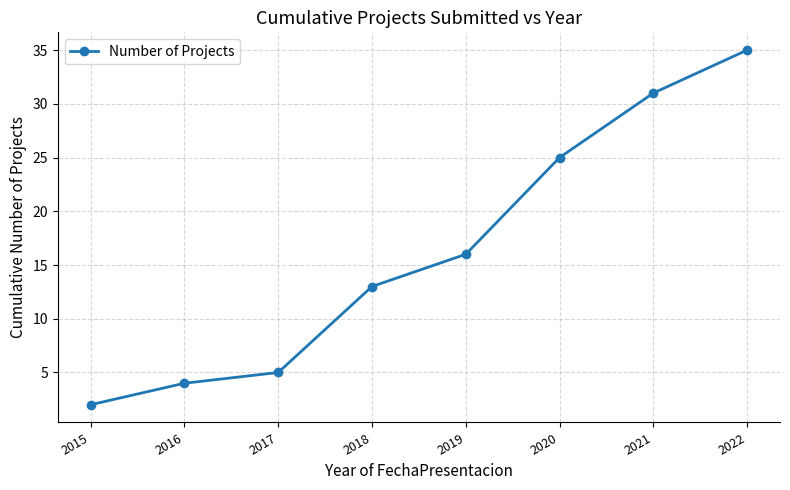

What is the smallest value displayed?

2